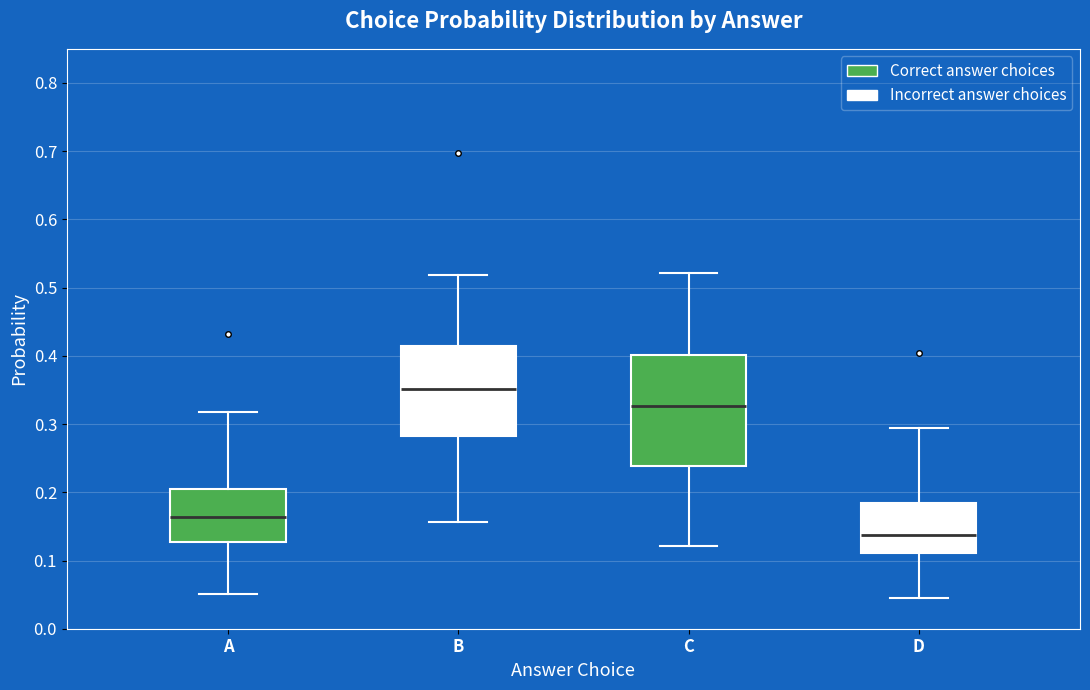

Comparing the boxes themselves (not the whiskers), which one is the tallest?

C